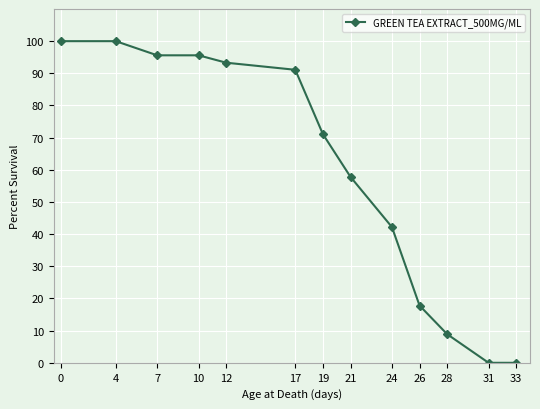

What is the greatest value displayed?

100.0